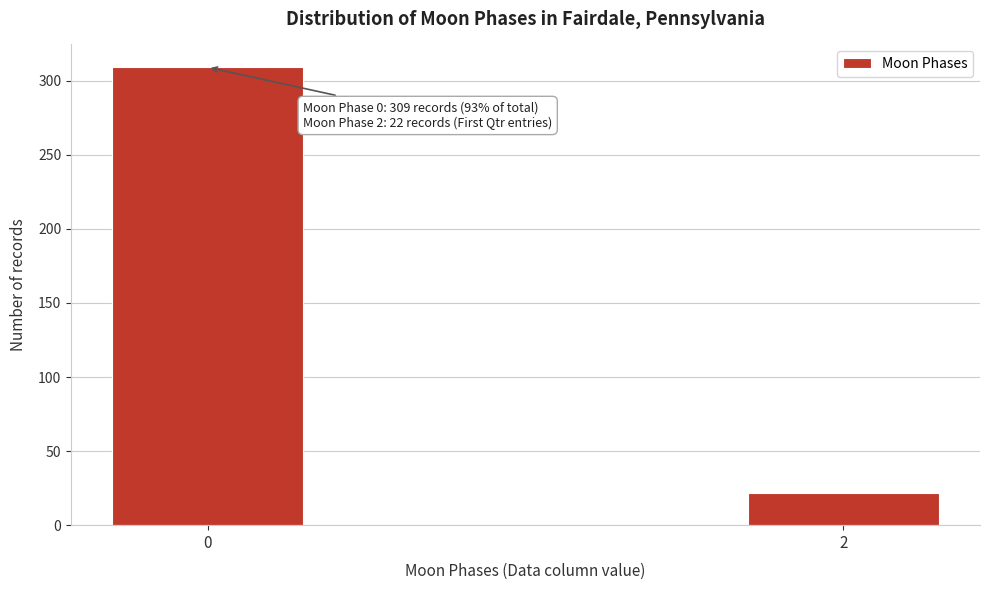

Reading left to right, extract all data points from this chart.

309	22